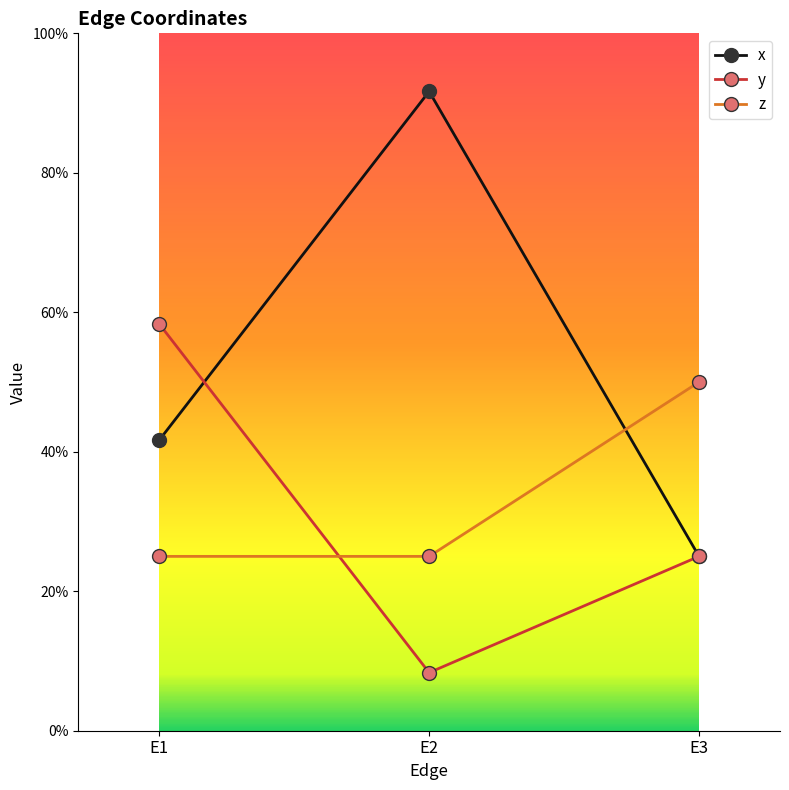

Does the chart have visible grid lines?

No